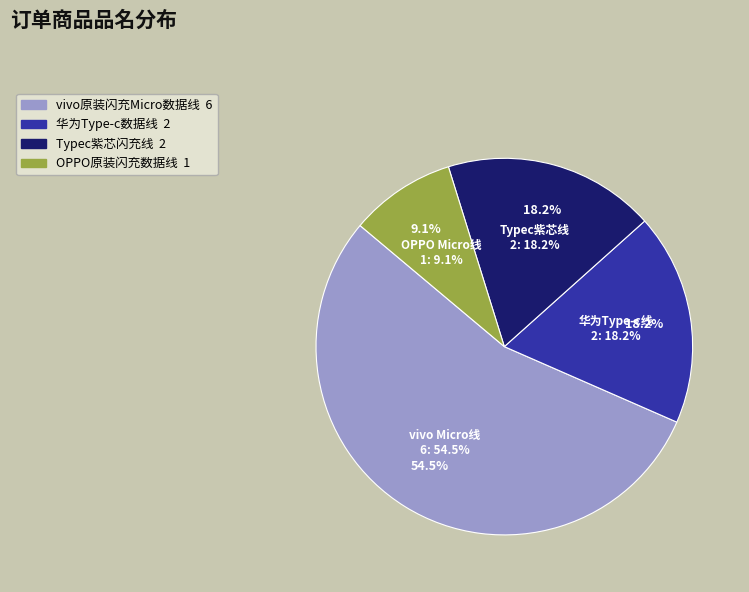

What is the total percentage of OPPO 原装闪充数据线 DL118白 MICRO and Typec接口闪充线（适用于华为vivo）紫芯?

27.3%